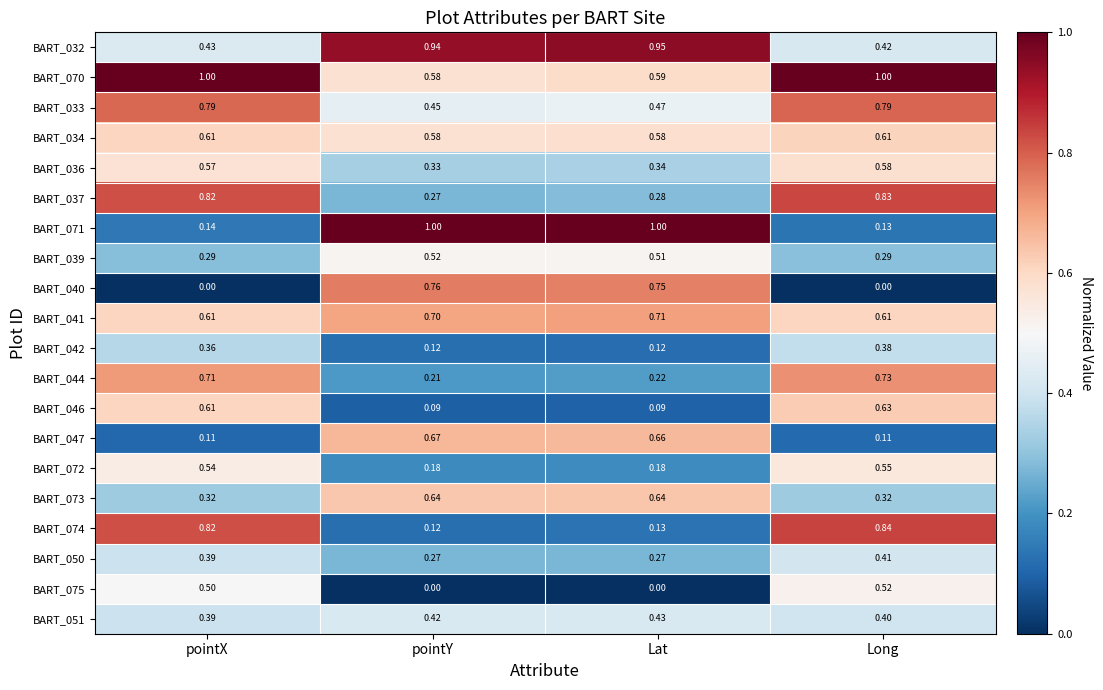

Is the value of BART_074 at pointX greater than the value of BART_073 at pointX?

Yes